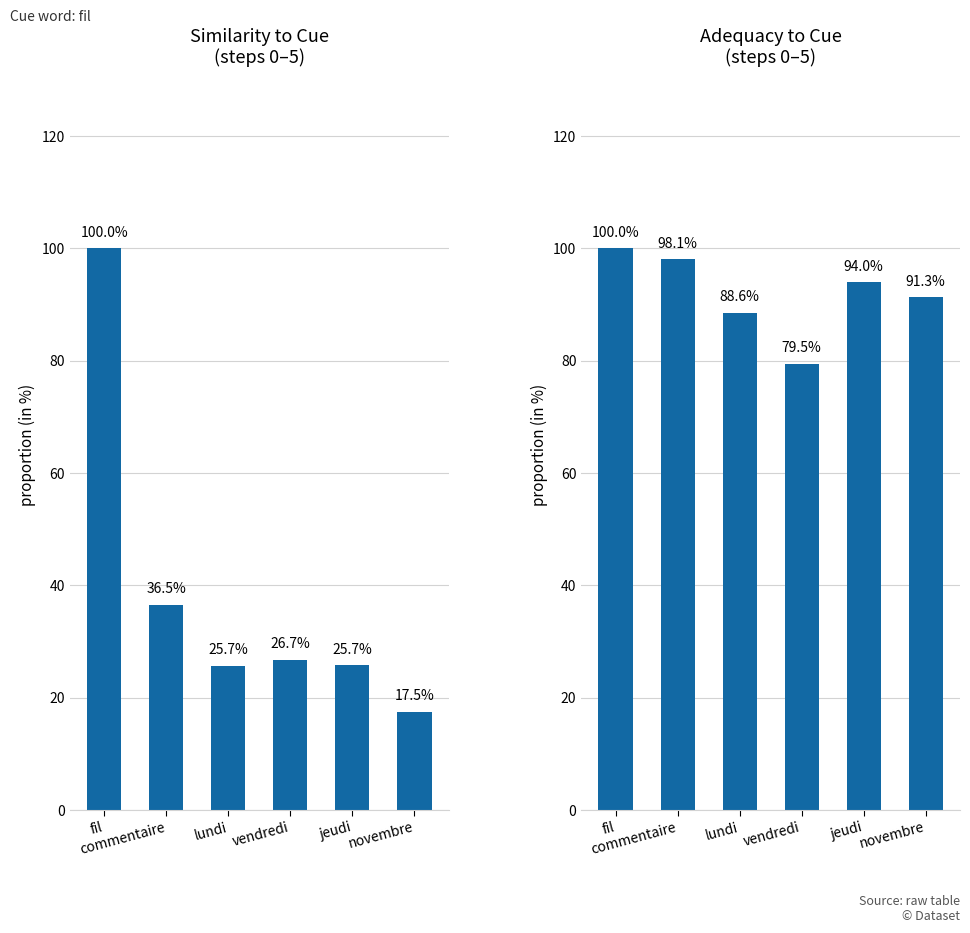

What is the maximum value shown in the chart?

100.0